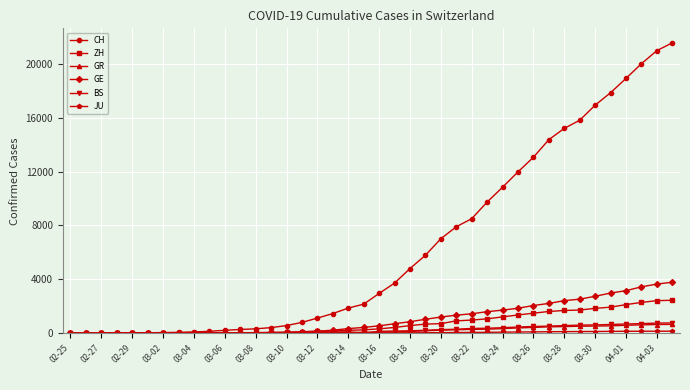

What is the sum of all GR values?

8233